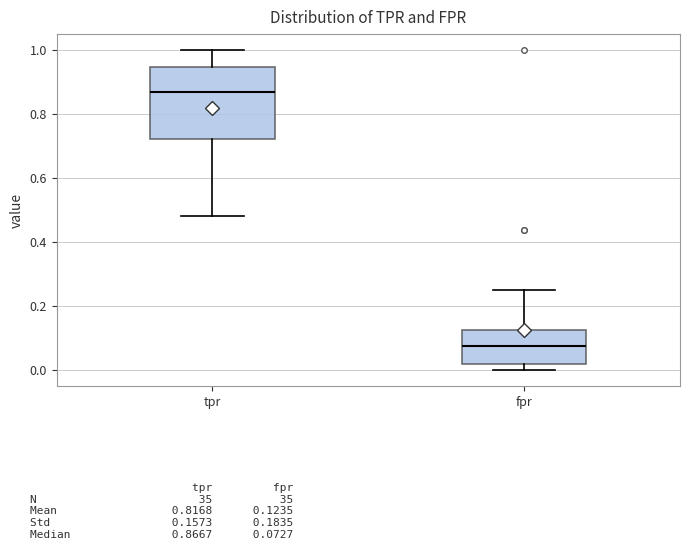

Comparing the boxes themselves (not the whiskers), which one is the tallest?

tpr